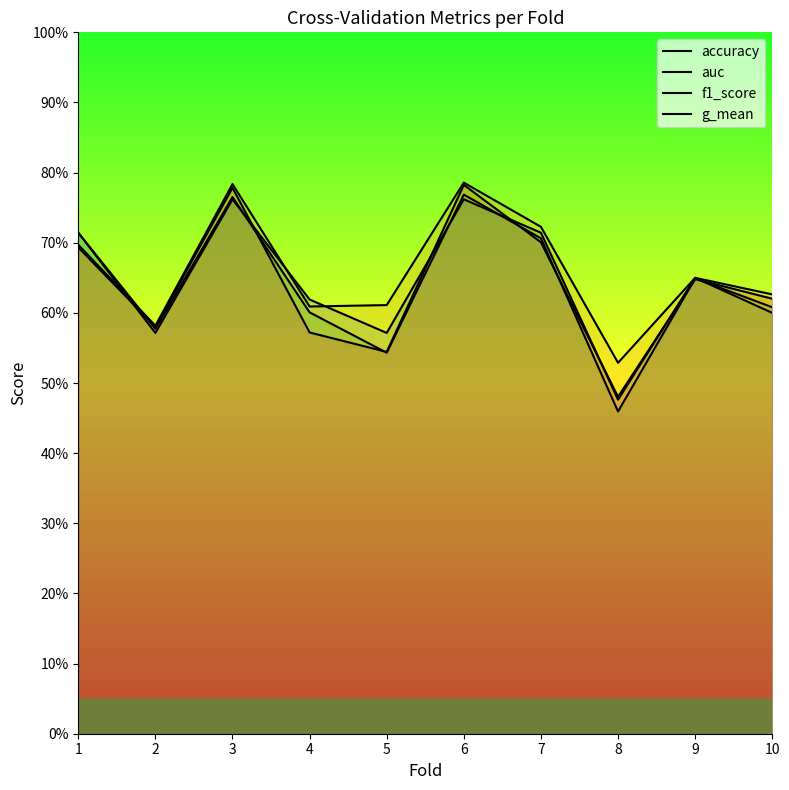

Between 2 and 5, which series saw the biggest shift?

g_mean